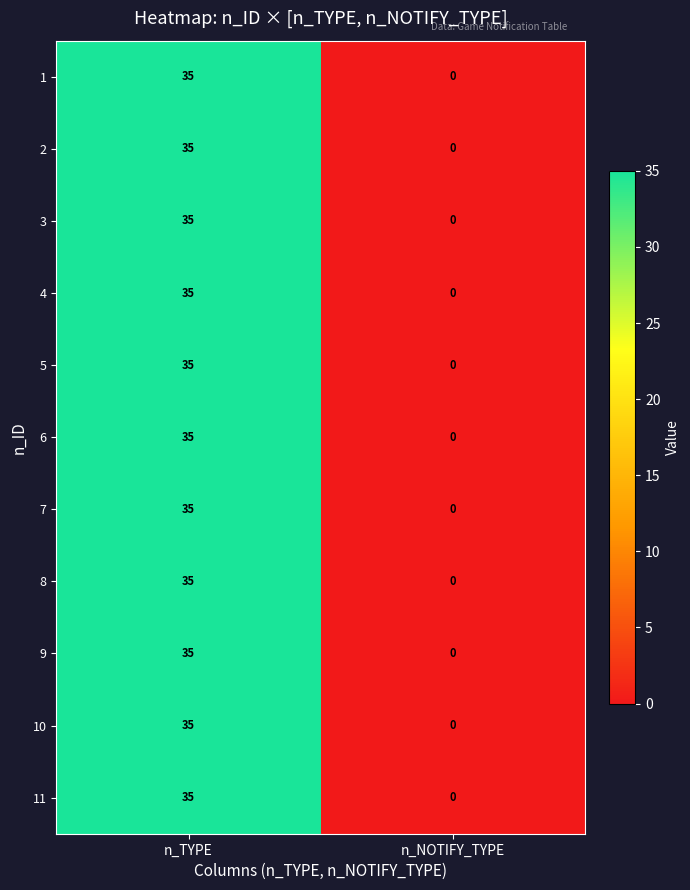

Is it true that 8 equals 0 at n_NOTIFY_TYPE?

True